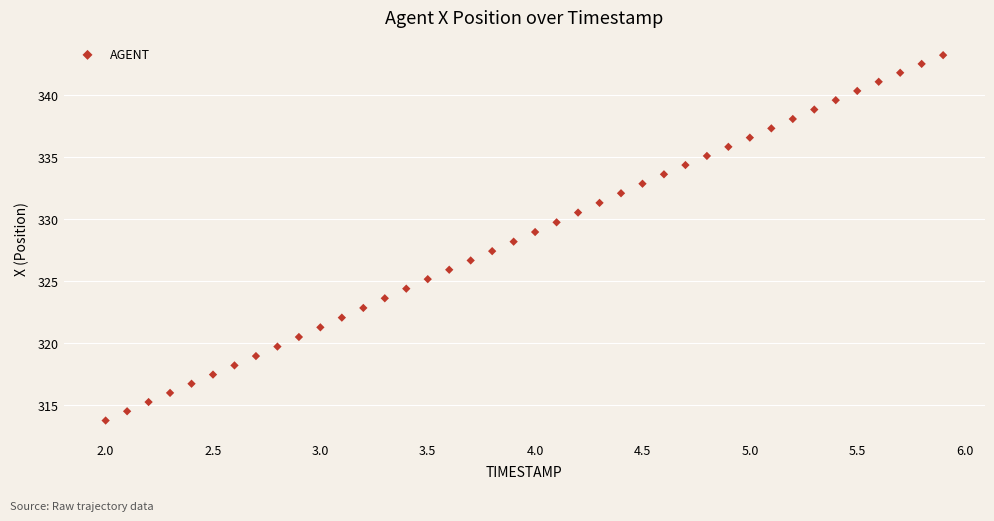

What is the range of X values (max minus min)?

3.9